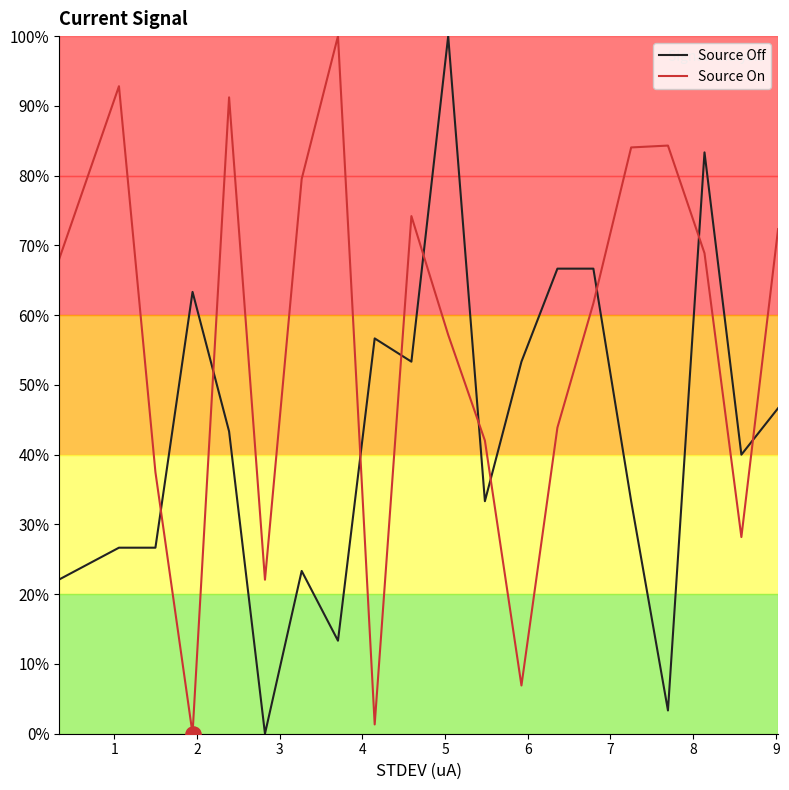

Which series reaches the minimum Y coordinate?

Source Off